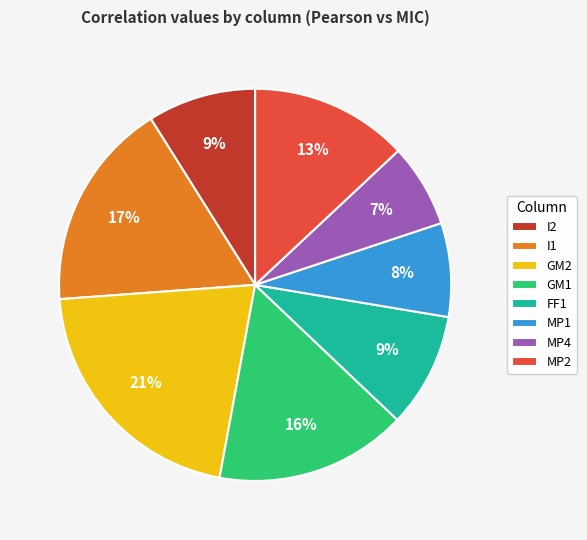

Which category has the biggest portion of the pie?

GM2